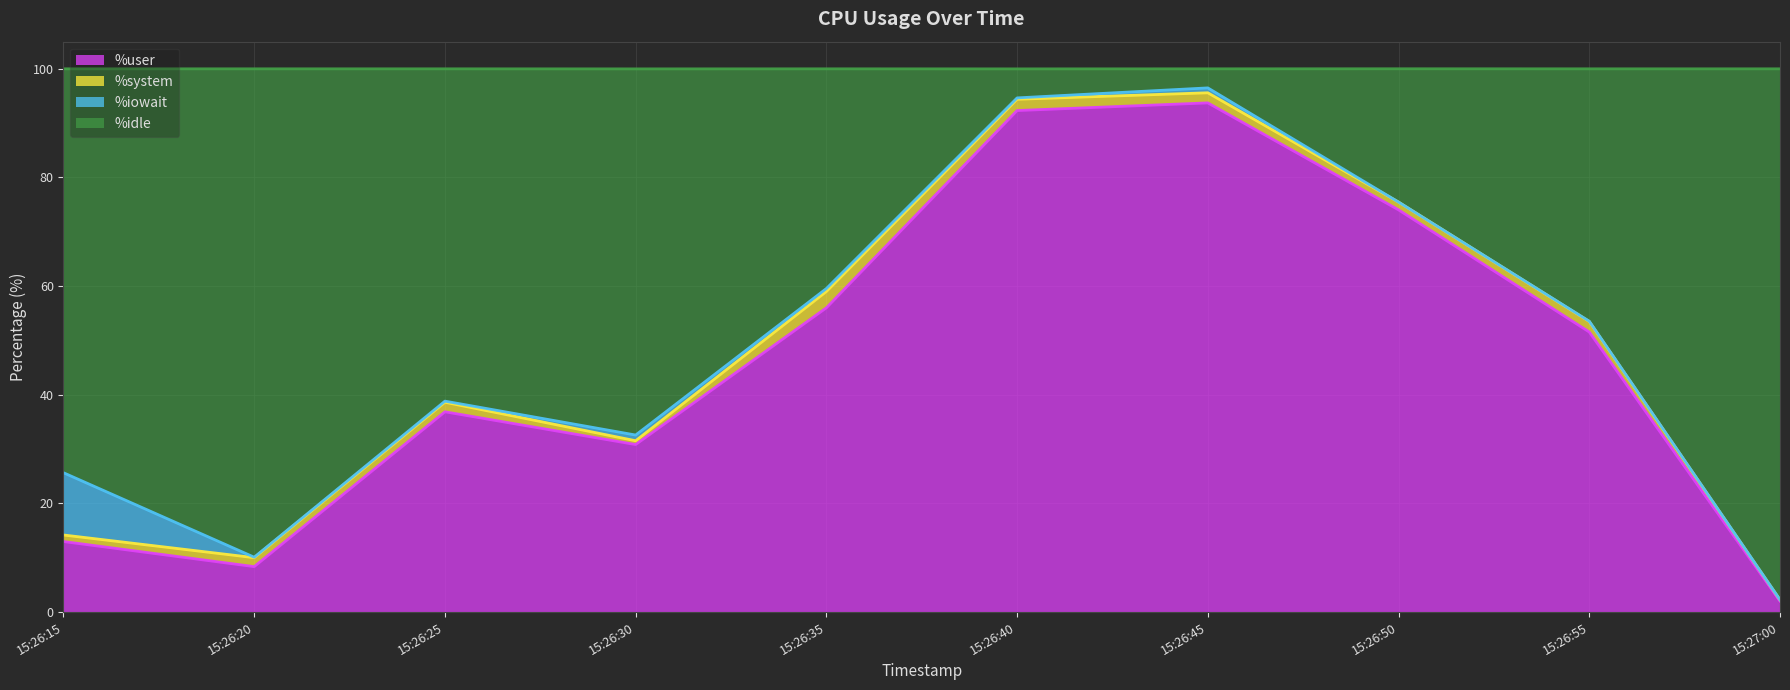

True or false: %user has a value of 8.4 at 15:26:20.

True